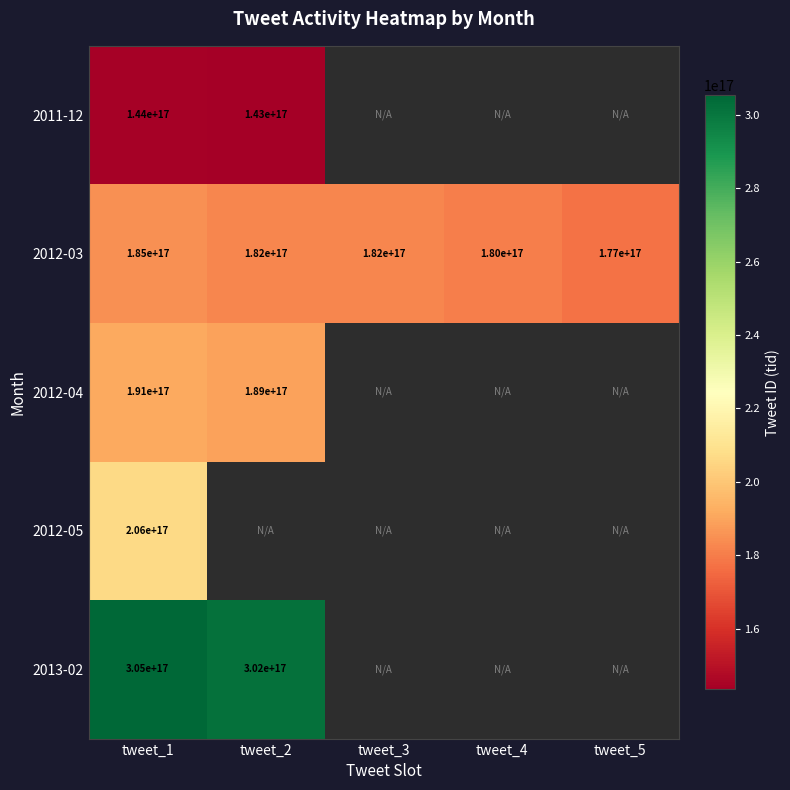

True or false: 2012-03 has a value of 177000000000000000 at tweet_5.

True